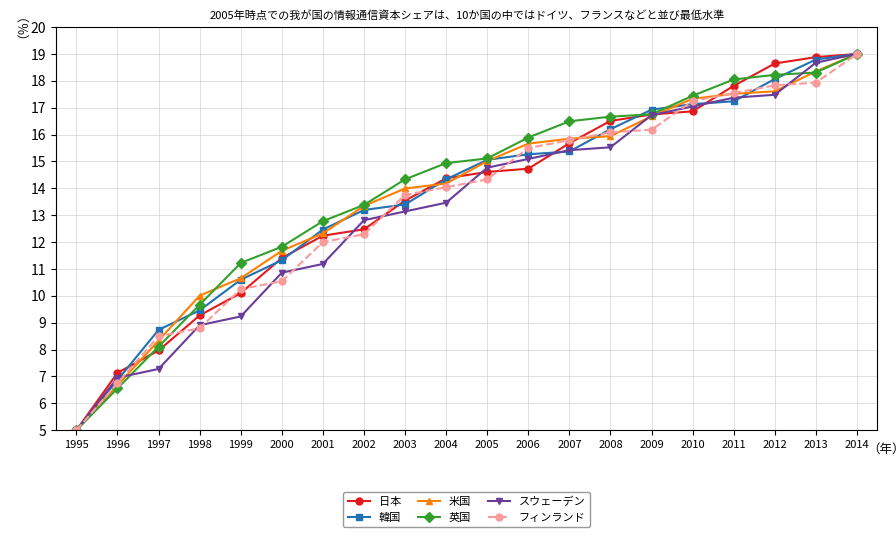

Does the chart display data point markers on the line(s)?

Yes